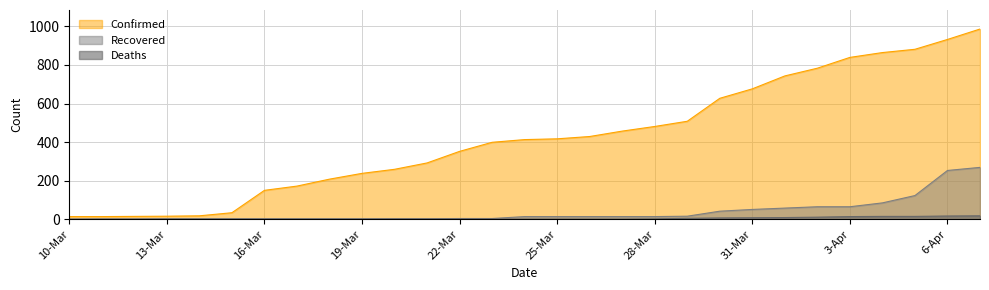

What is the sum of the Recovered values at 3-Apr and 19-Mar?

68